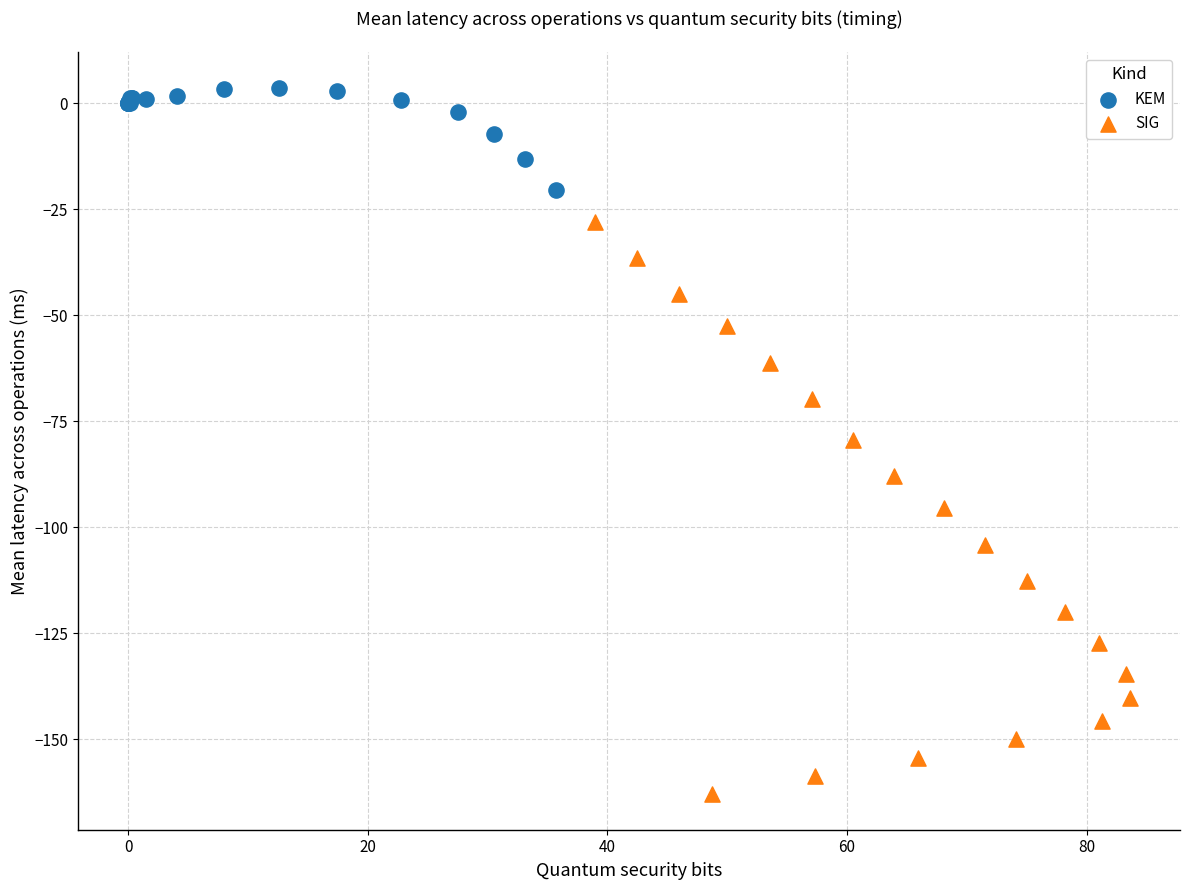

Which series reaches the maximum Y coordinate?

KEM